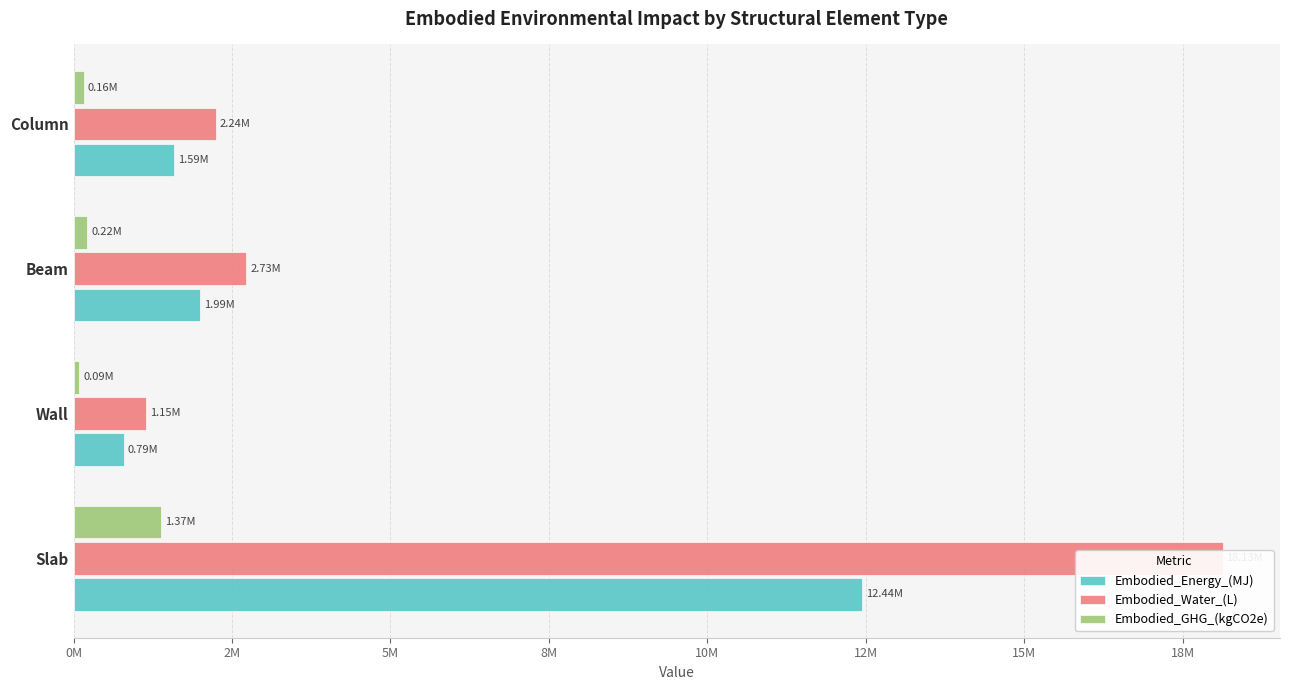

Rank the series by their average value, from highest to lowest.

Embodied_Water_(L), Embodied_Energy_(MJ), Embodied_GHG_(kgCO2e)